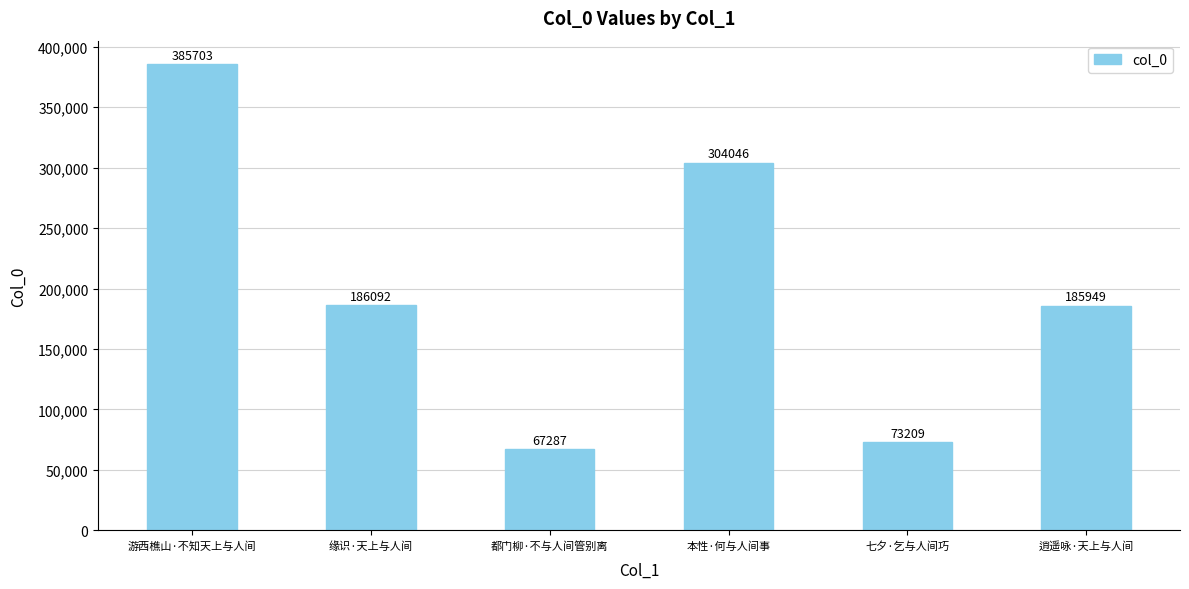

What is the sum of all values?

1202286